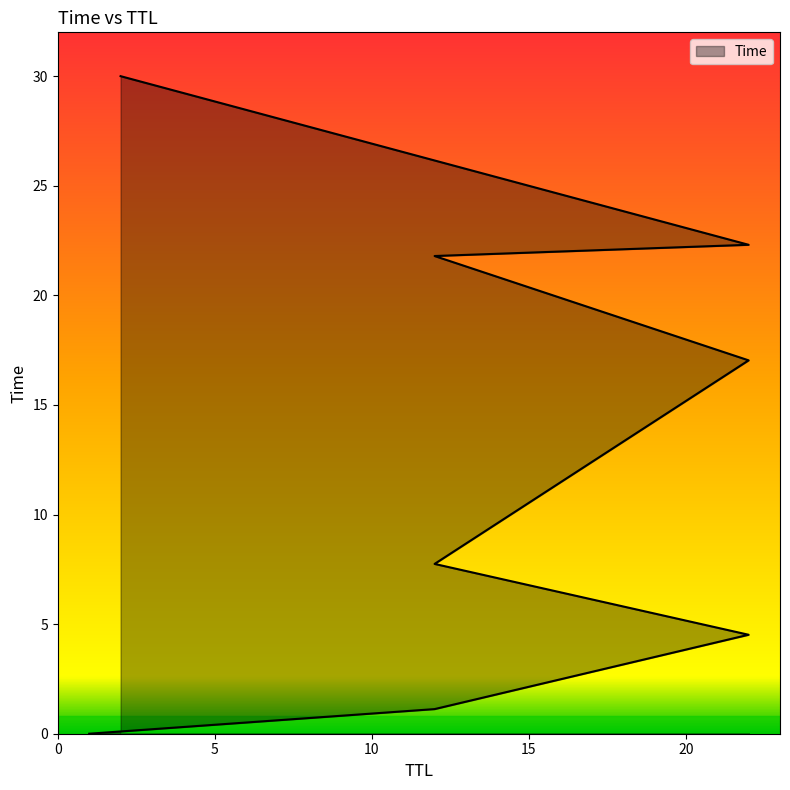

What is the difference between the values at 1 and 12?

1.1